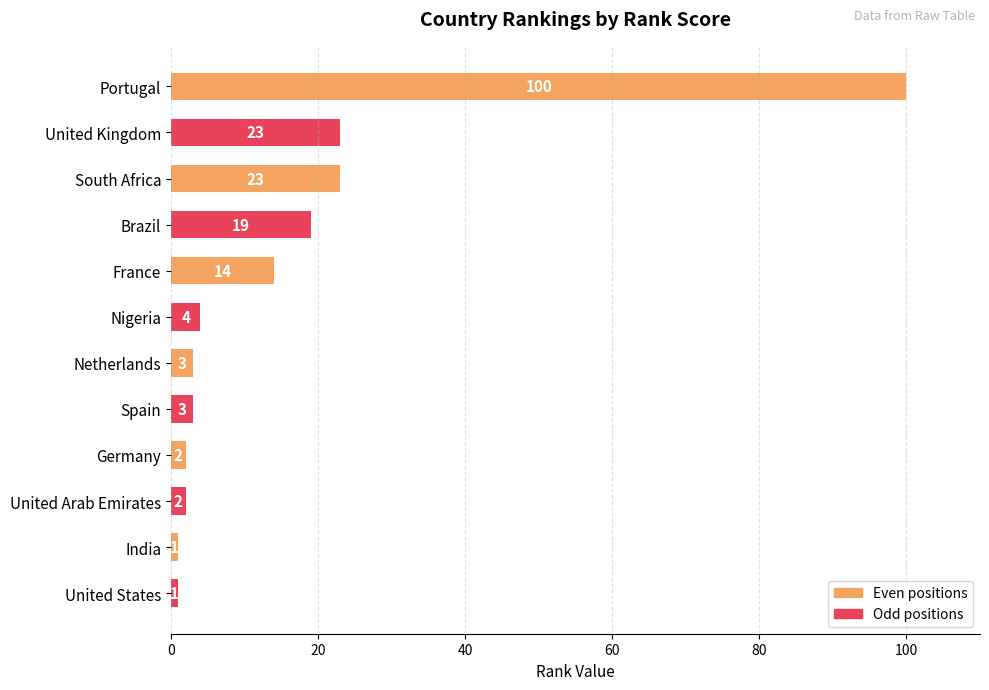

Does the chart contain any negative values?

No